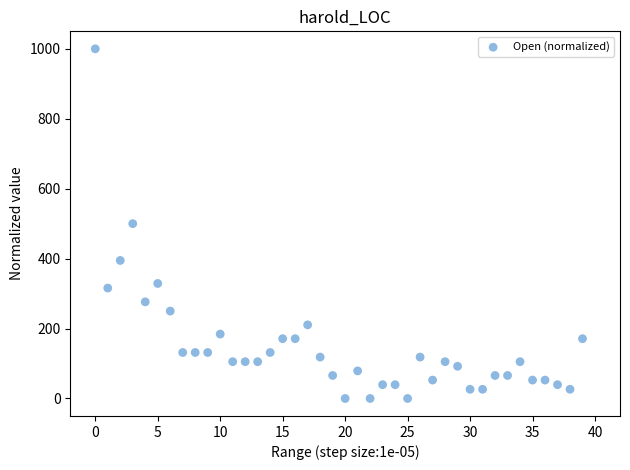

What is the range of Y values (max minus min)?

1000.0